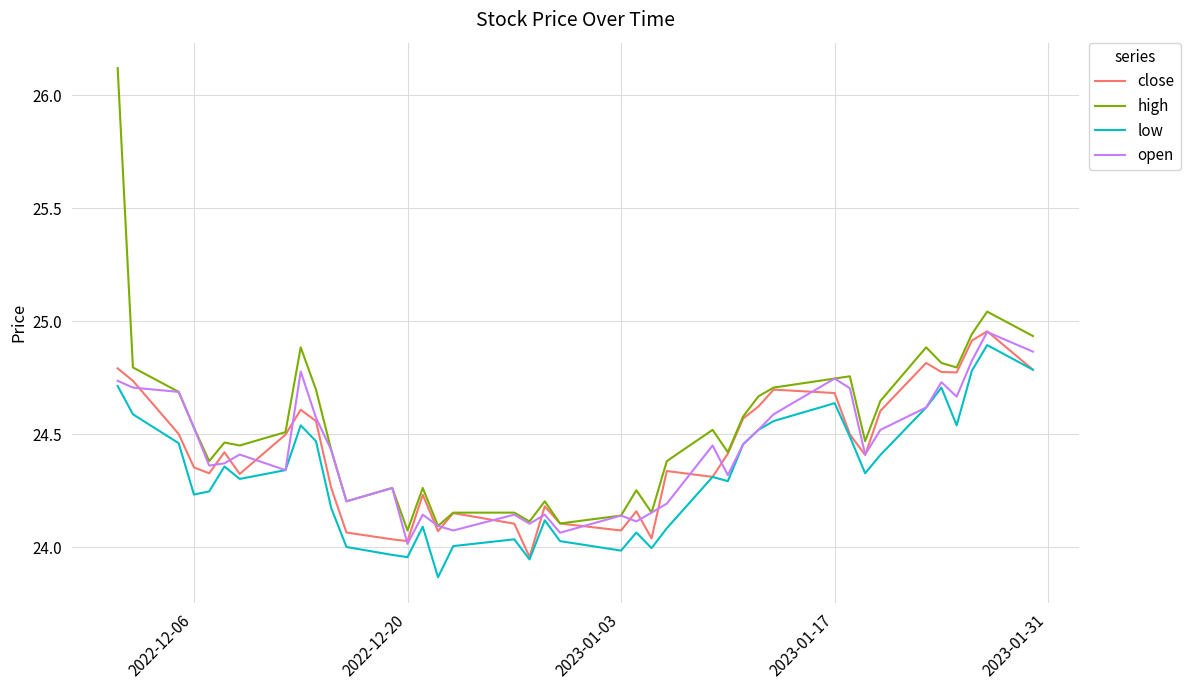

Which series has the largest total across all categories?

high